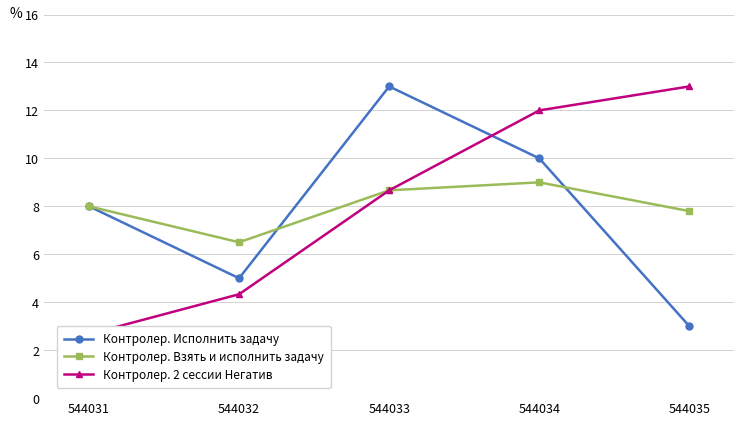

What is the value of the Контролер. 2 сессии Негатив point at the 4th from the left?

12.0